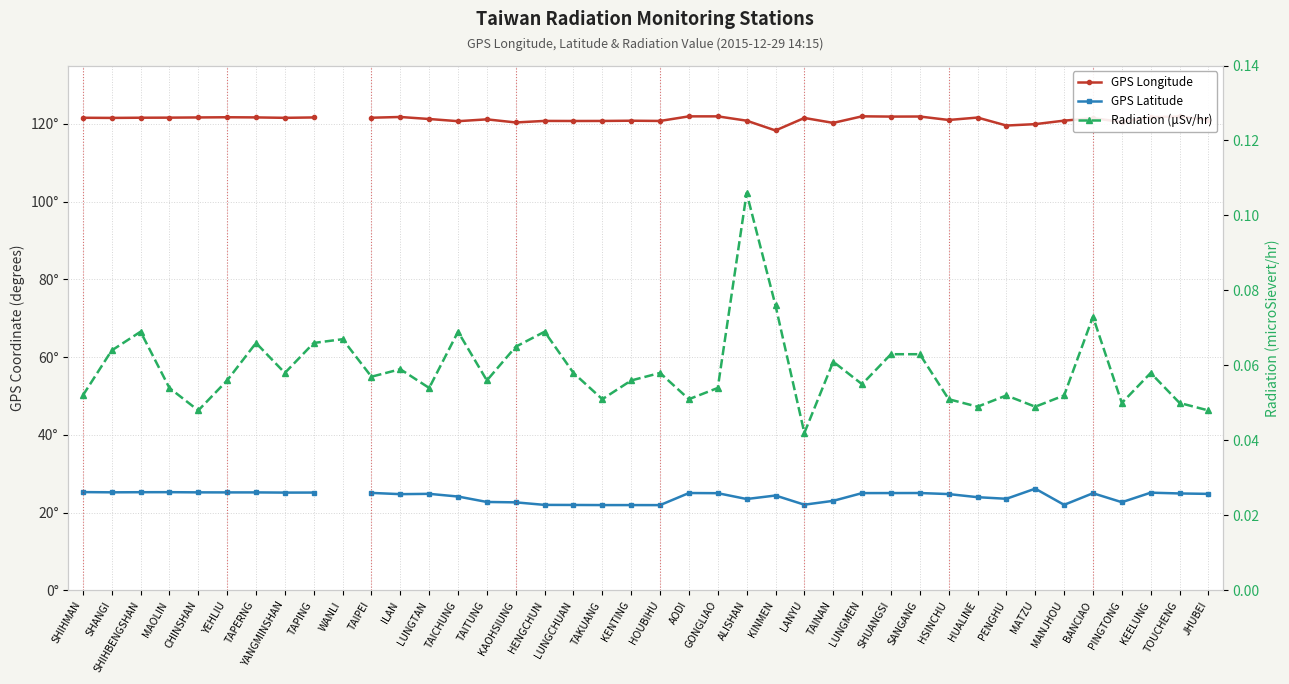

True or false: Radiation (μSv/hr) and GPS Longitude cross at least once.

False